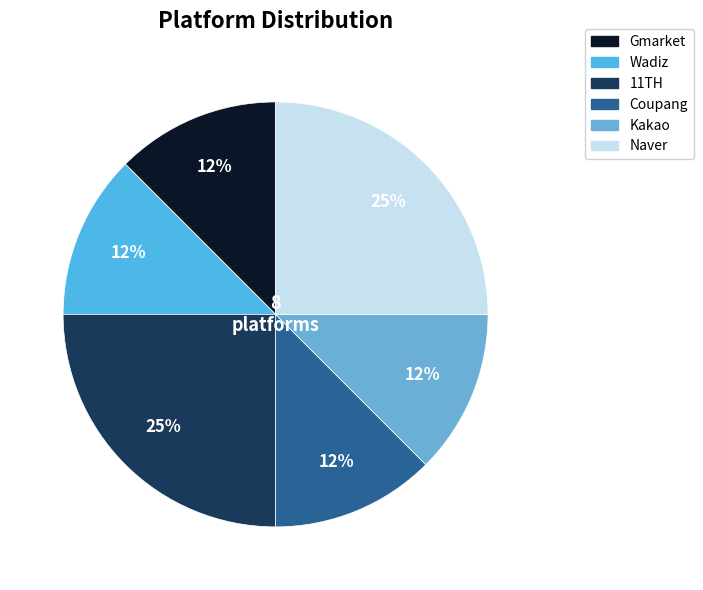

Is there any slice that represents more than half of the pie?

No